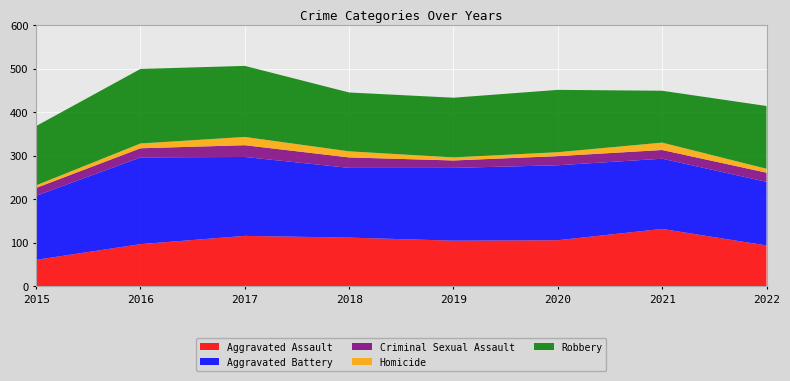

Reading right to left, what are all the values shown in this chart?

Aggravated Assault: 94	132	106	105	112	116	97	61
Aggravated Battery: 146	161	172	167	160	181	199	147
Criminal Sexual Assault: 21	20	21	17	24	27	21	18
Homicide: 9	17	9	7	14	19	11	6
Robbery: 144	119	143	137	135	163	171	136